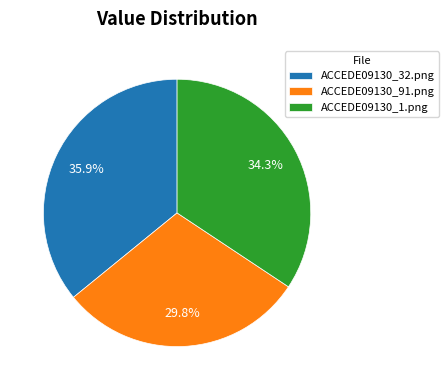

Rank the categories by value from lowest to highest.

ACCEDE09130_91.png, ACCEDE09130_1.png, ACCEDE09130_32.png